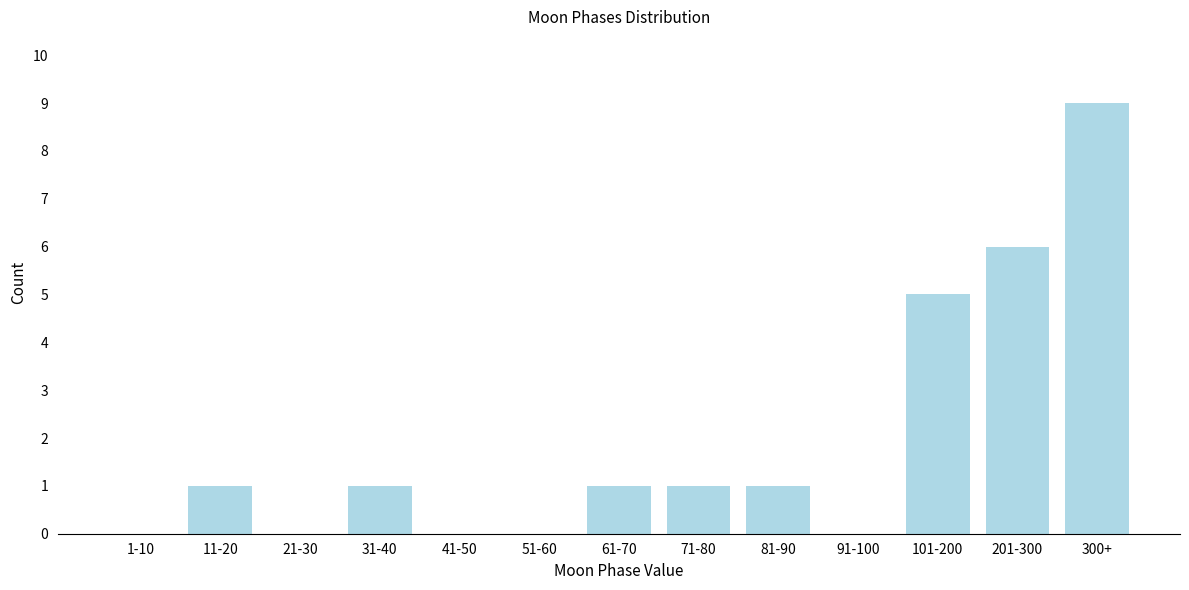

Reading right to left, extract all data points from this chart.

300+=9	201-300=6	101-200=5	91-100=0	81-90=1	71-80=1	61-70=1	51-60=0	41-50=0	31-40=1	21-30=0	11-20=1	1-10=0